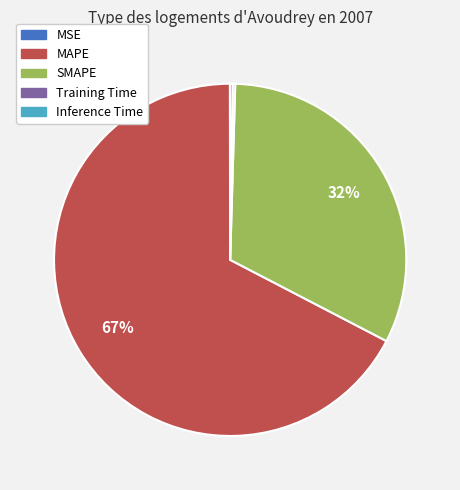

To the nearest percent, what is the average slice percentage?

20%